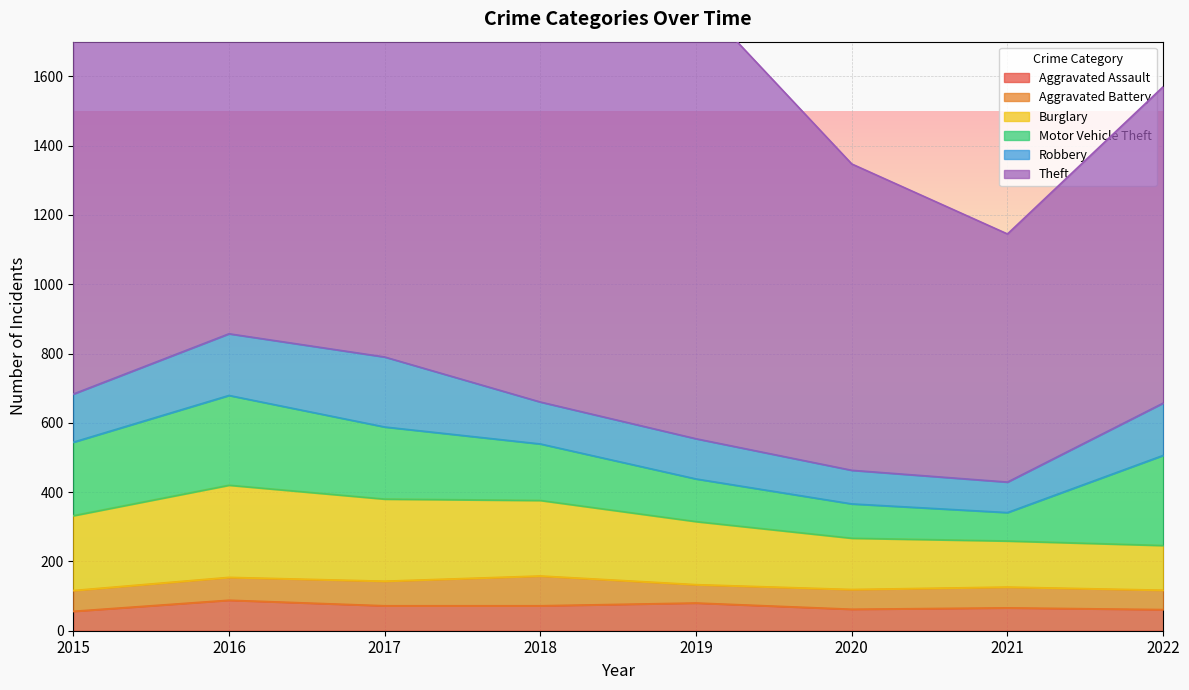

True or false: Aggravated Assault has more than 1 interior local peaks.

True